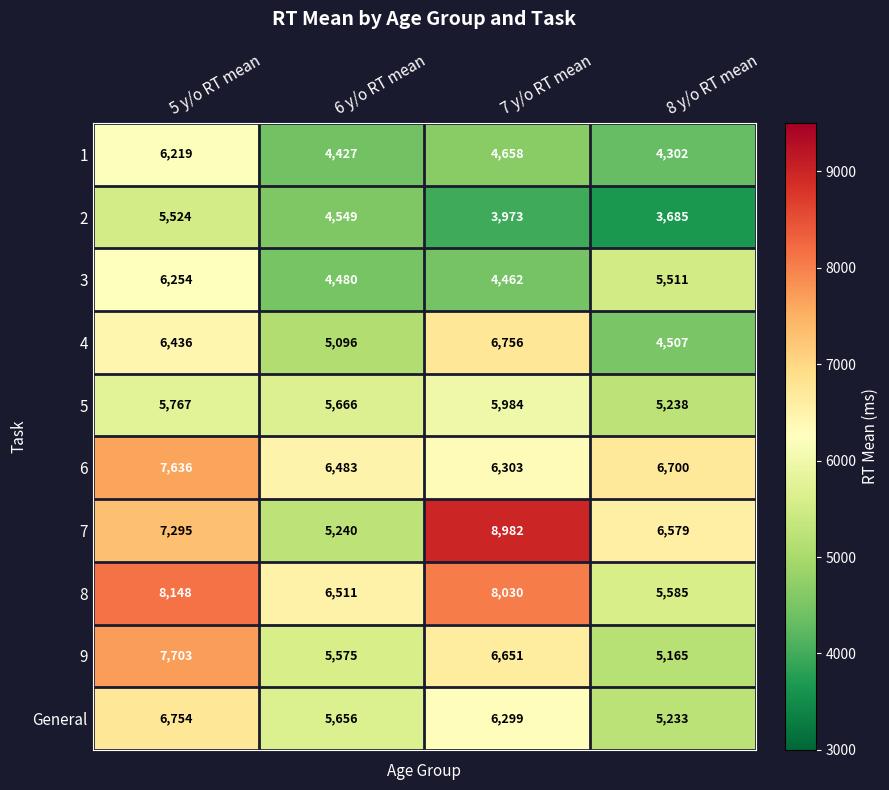

At how many categories does at least one series exceed 7108?

2